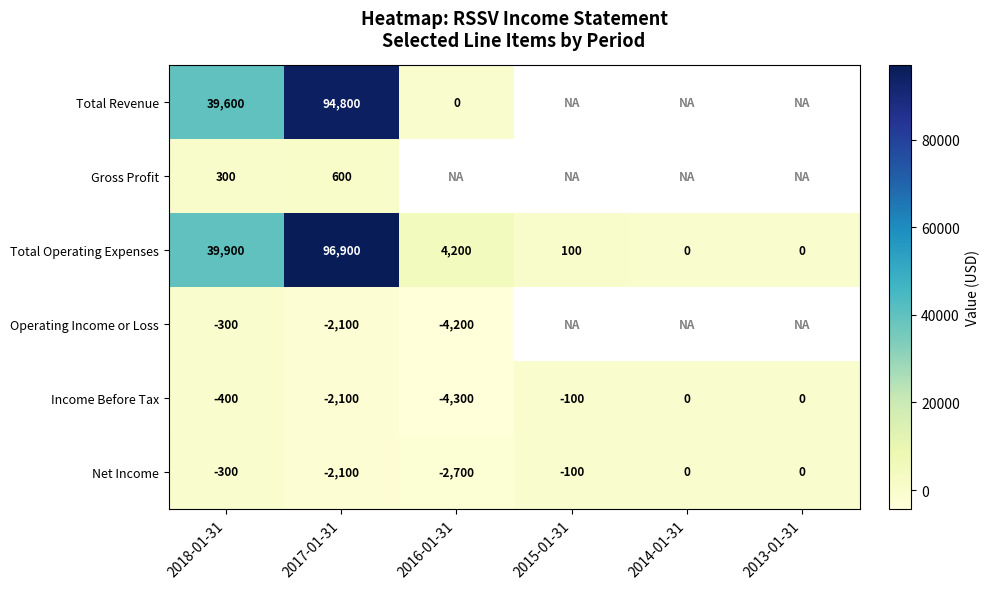

At which category is the sum across all series the highest?

2017-01-31